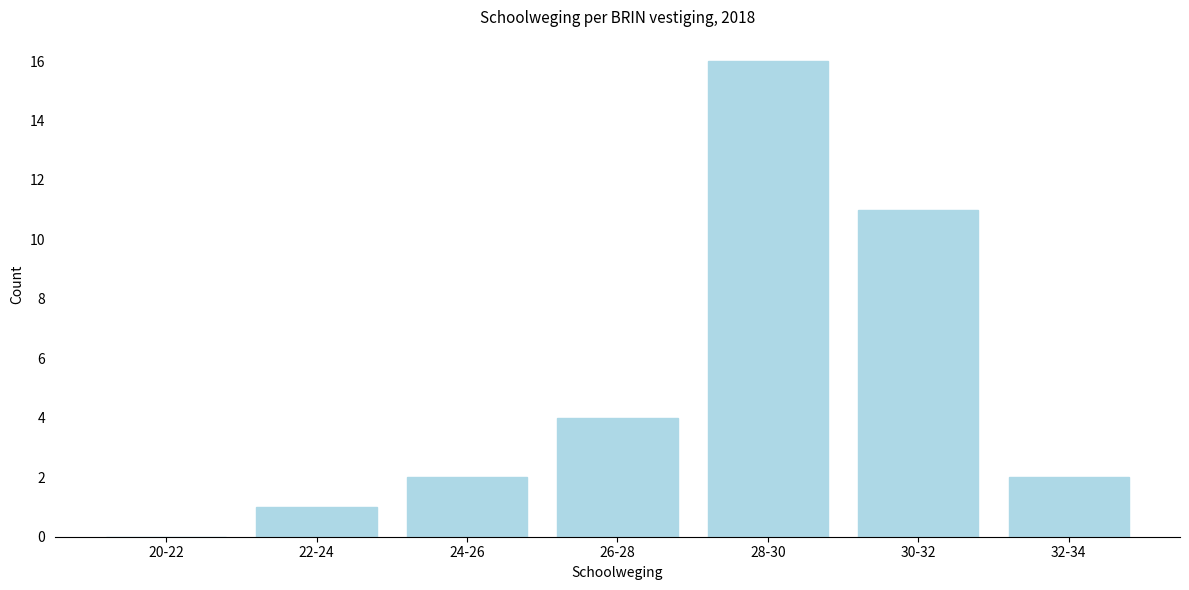

Reading left to right, transcribe all the data shown in this chart.

20-22=0	22-24=1	24-26=2	26-28=4	28-30=16	30-32=11	32-34=2